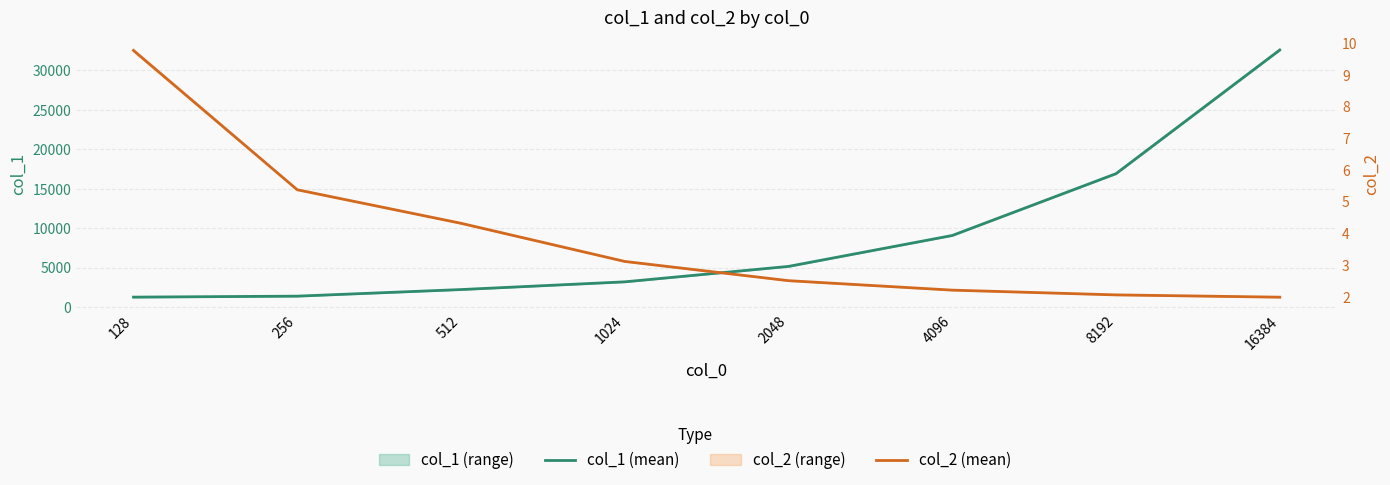

True or false: col_2 (mean) and col_1 (mean) intersect in this chart.

False